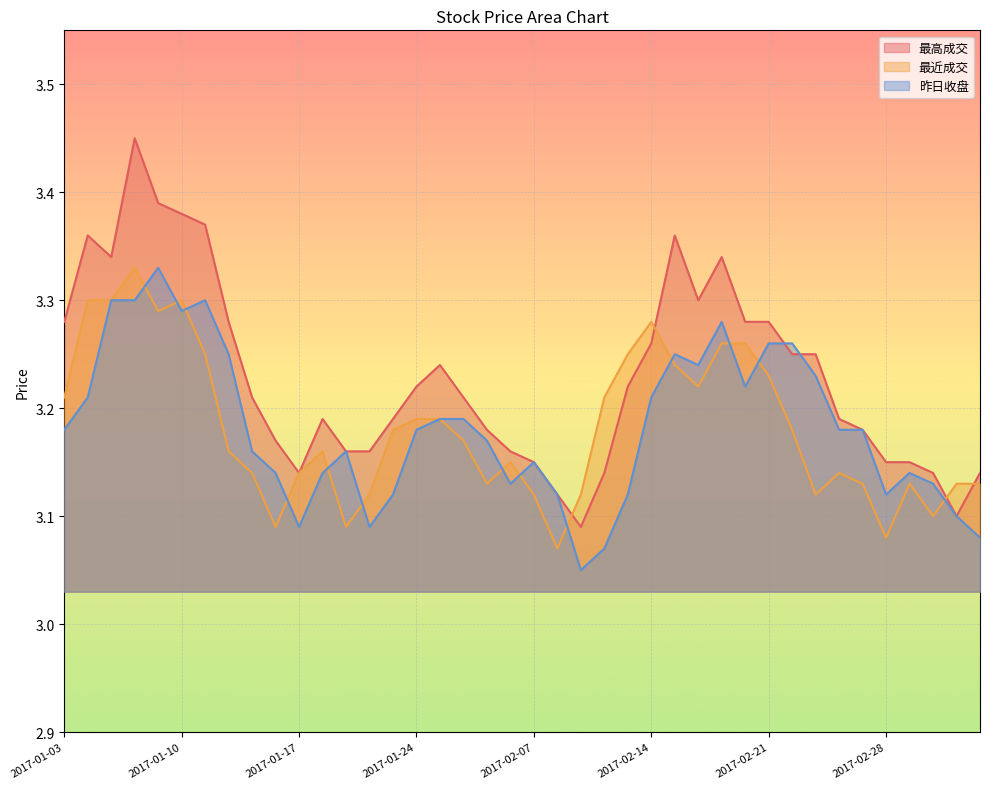

True or false: 昨日收盘 has more than 1 interior local peaks.

True